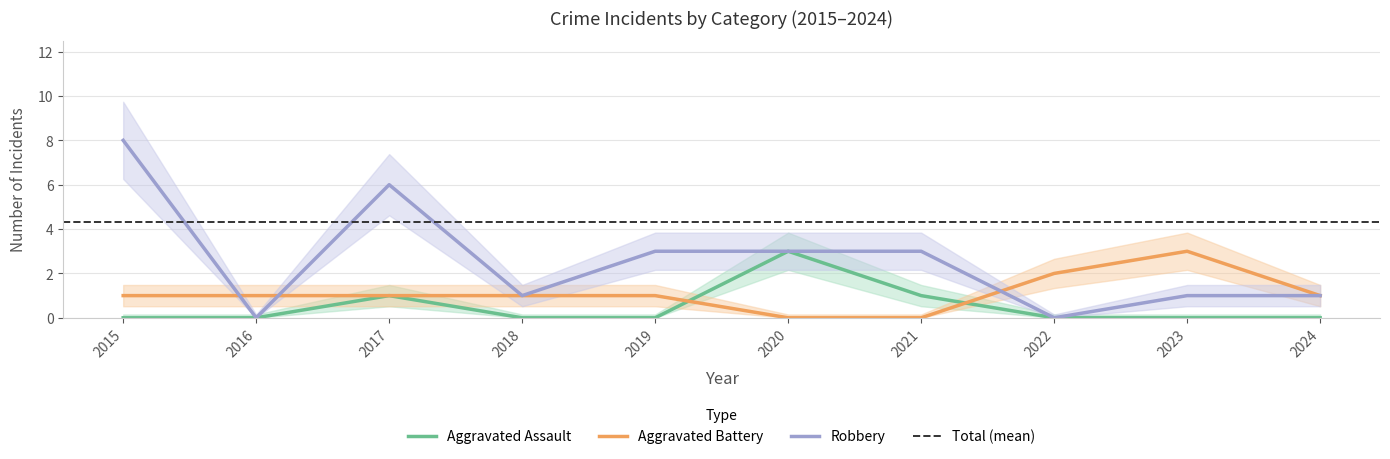

Is this an area chart (filled region under the line)?

No